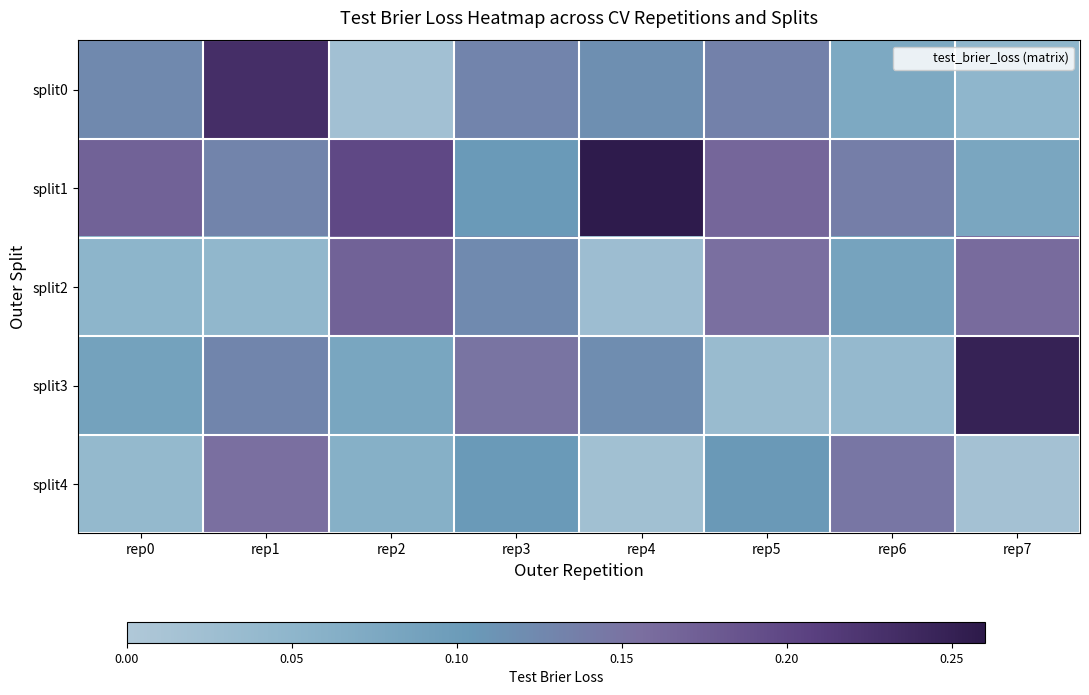

Which category has the highest value across all series?

rep4